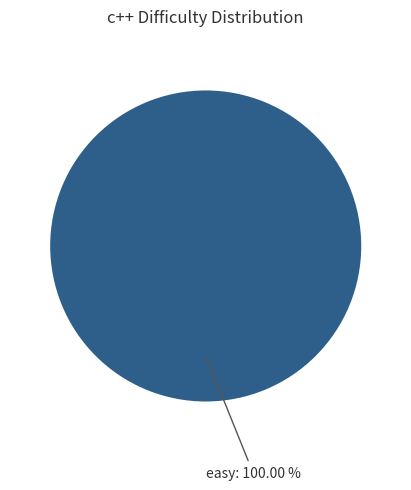

Does any single category account for the majority?

Yes